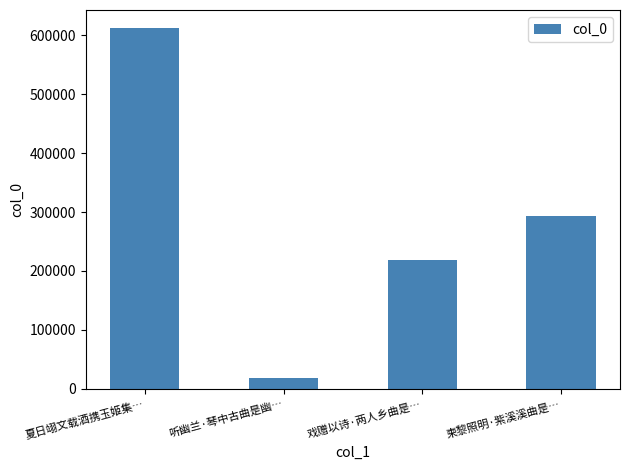

Rank the categories by value from highest to lowest.

夏日翊文载酒携玉姬集…, 柬黎照明·紫溪溪曲是…, 戏赠以诗·两人乡曲是…, 听幽兰·琴中古曲是幽…